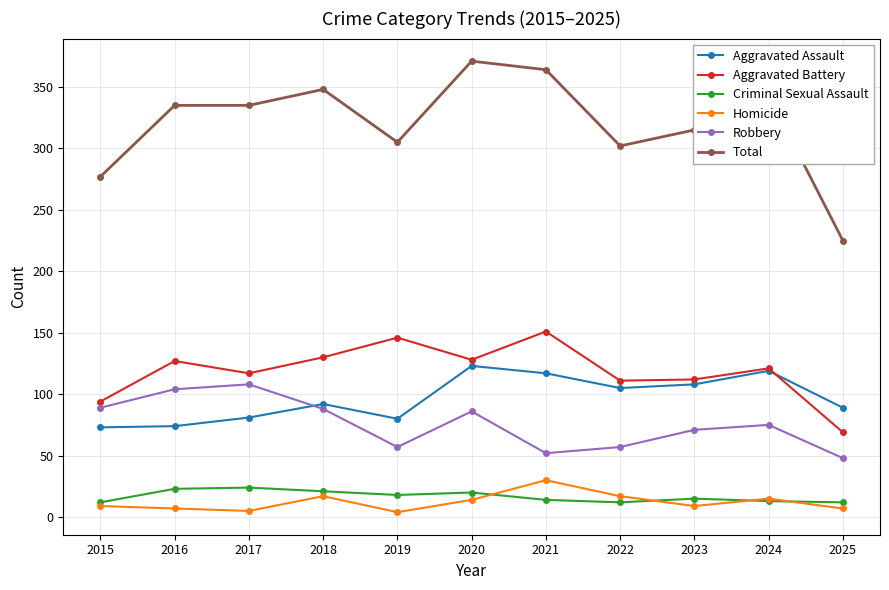

What is the spread (max minus min) of values at 2020?

357